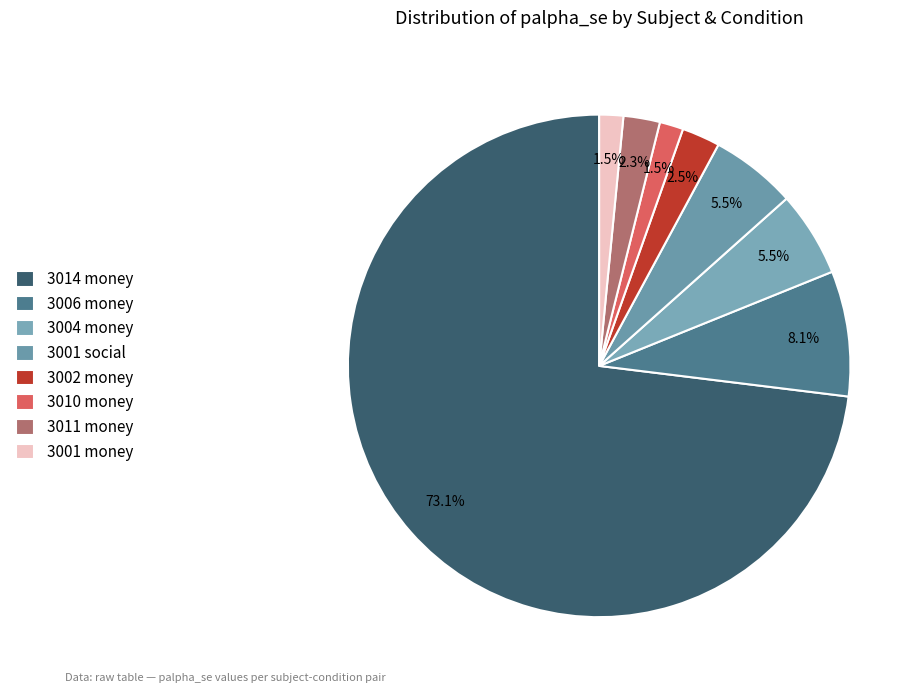

To the nearest percent, what is the difference between the largest and smallest slice percentages?

72%